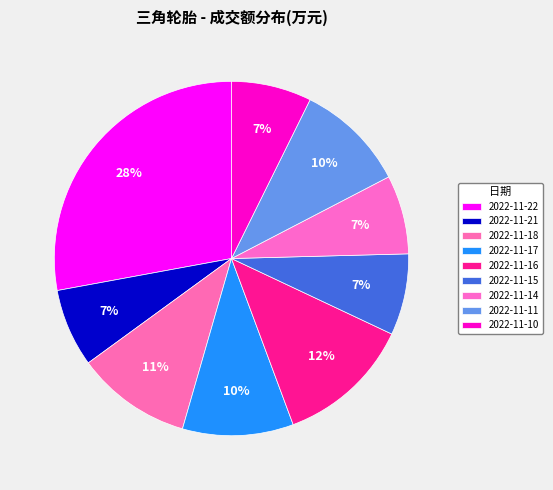

What is the change in value from 2022-11-22 to 2022-11-21?

-12822